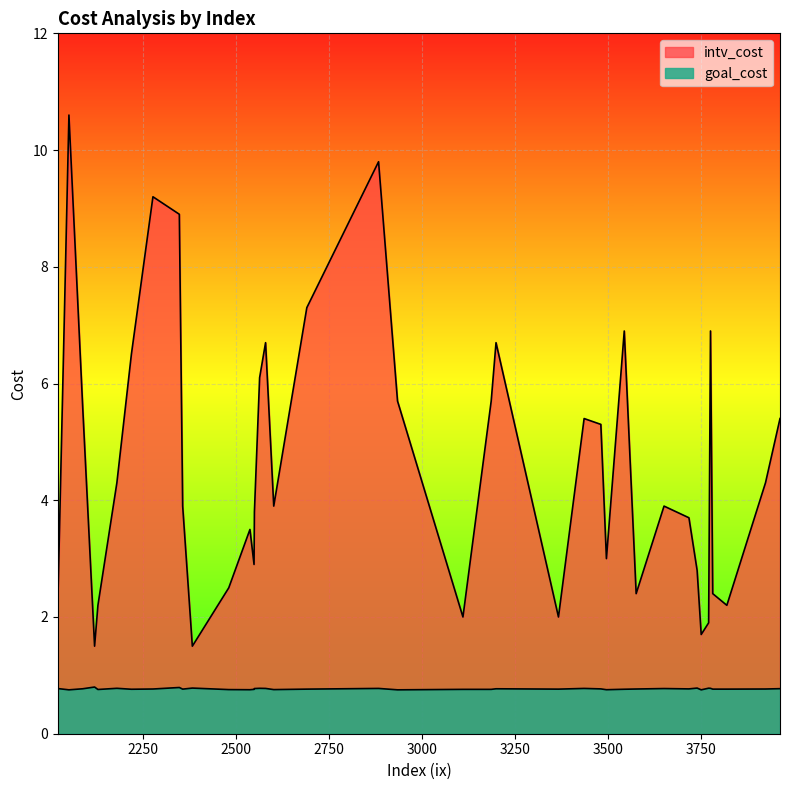

At which label does goal_cost reach its minimum?

3751